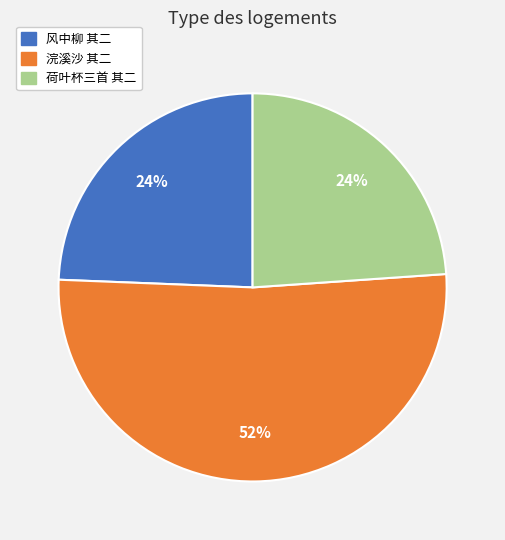

How many slices are in this pie chart?

3